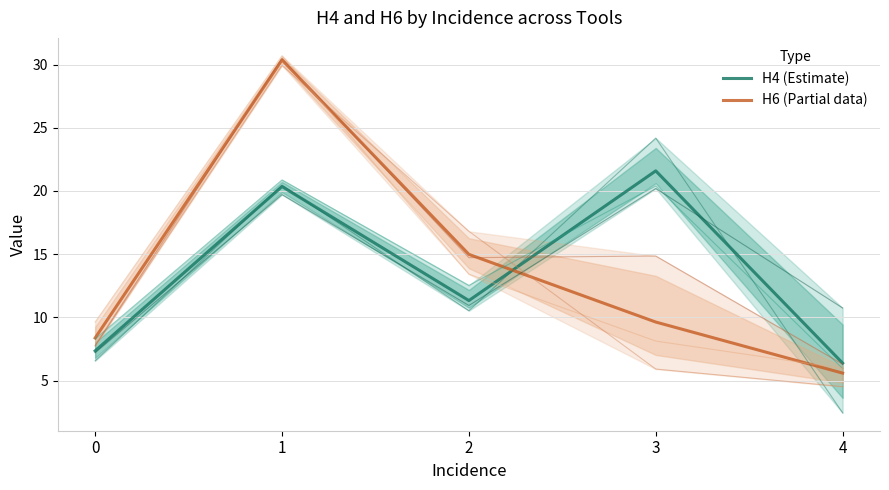

Is it true that H4 (Estimate) equals 15.1 at 2?

False